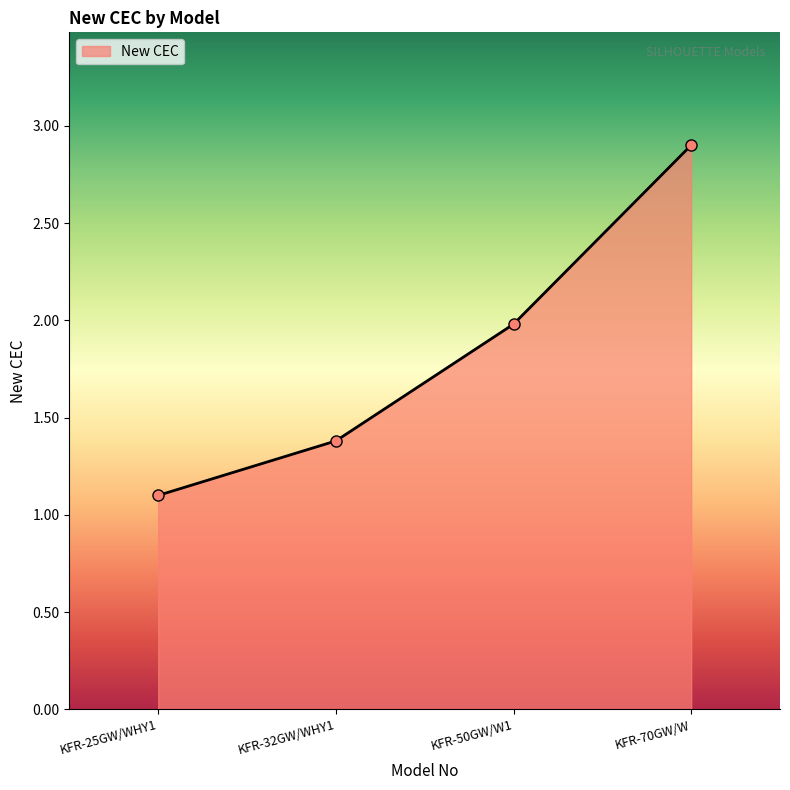

Read the value at KFR-50GW/W1.

2.0